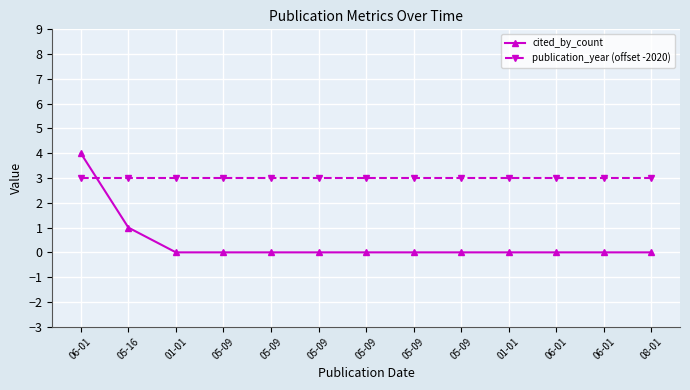

What are all the series names shown in the legend?

cited_by_count, publication_year (offset -2020)